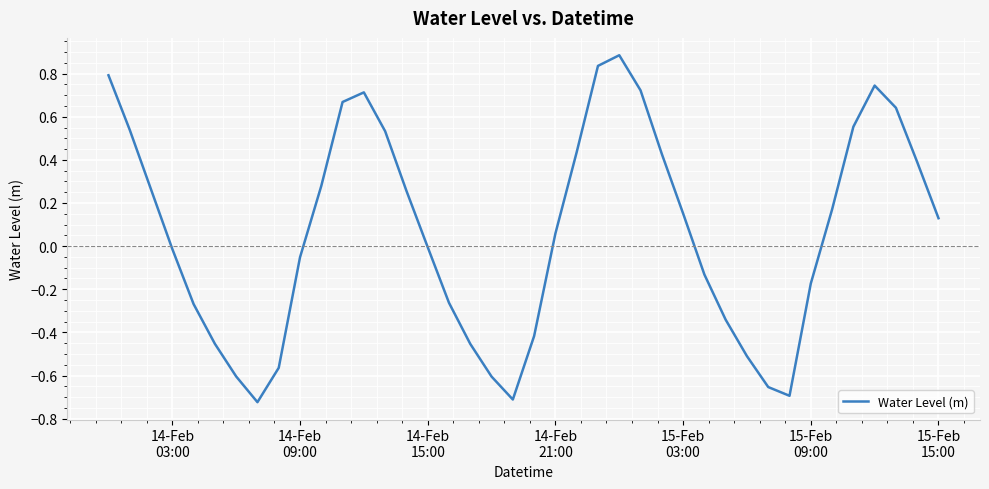

What is the difference between the second highest and second lowest values?

1.5